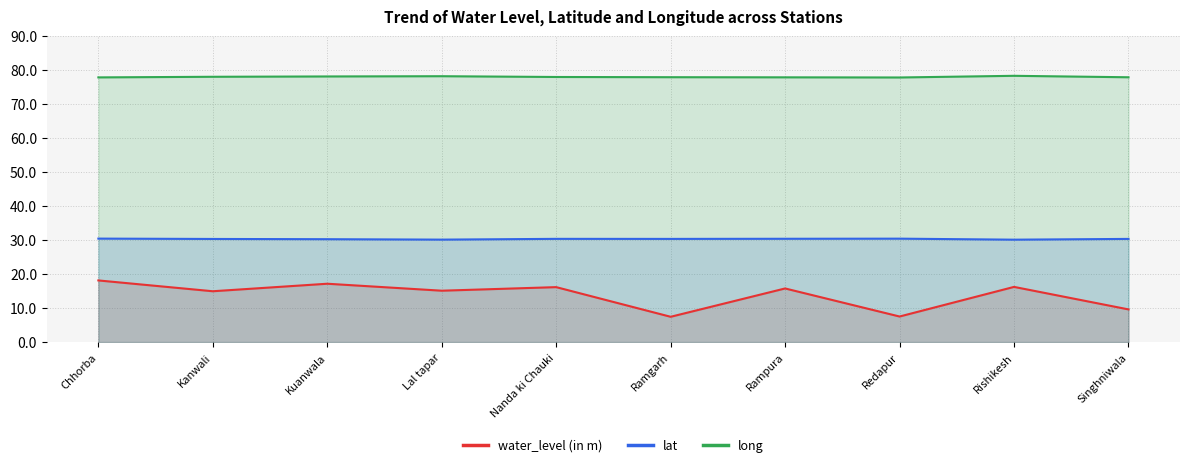

Rank the series by their average value, from highest to lowest.

long, lat, water_level (in m)